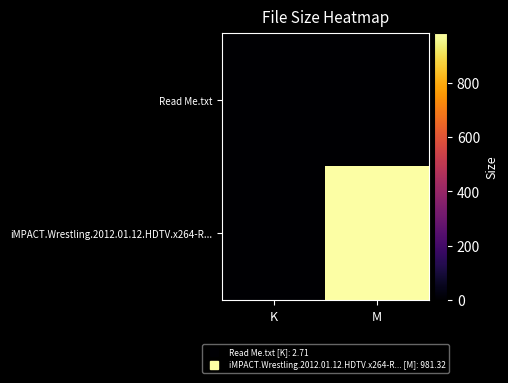

Which series has the largest total across all categories?

iMPACT.Wrestling.2012.01.12.HDTV.x264-R...